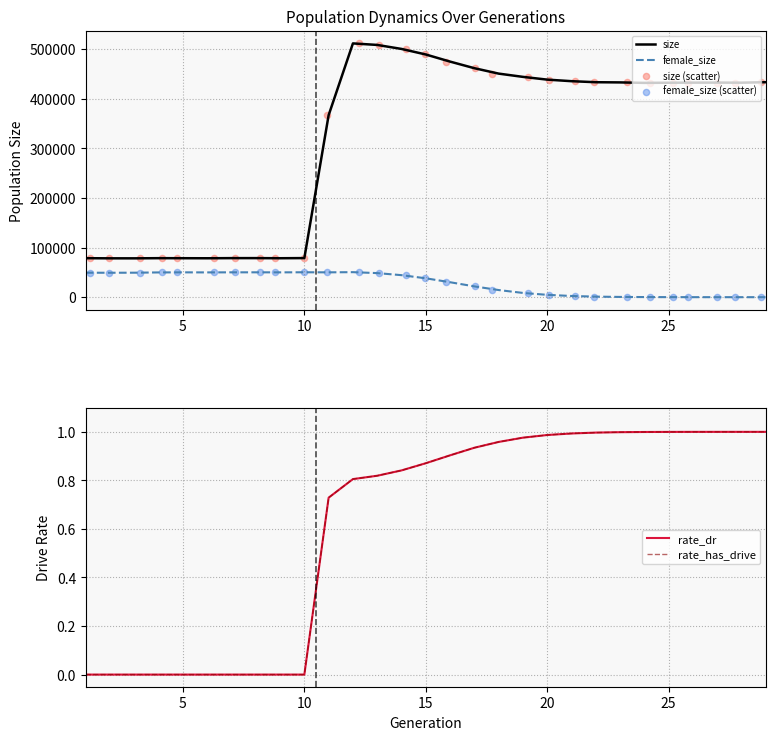

The value of female_size at 10 is 24526. True or false?

False